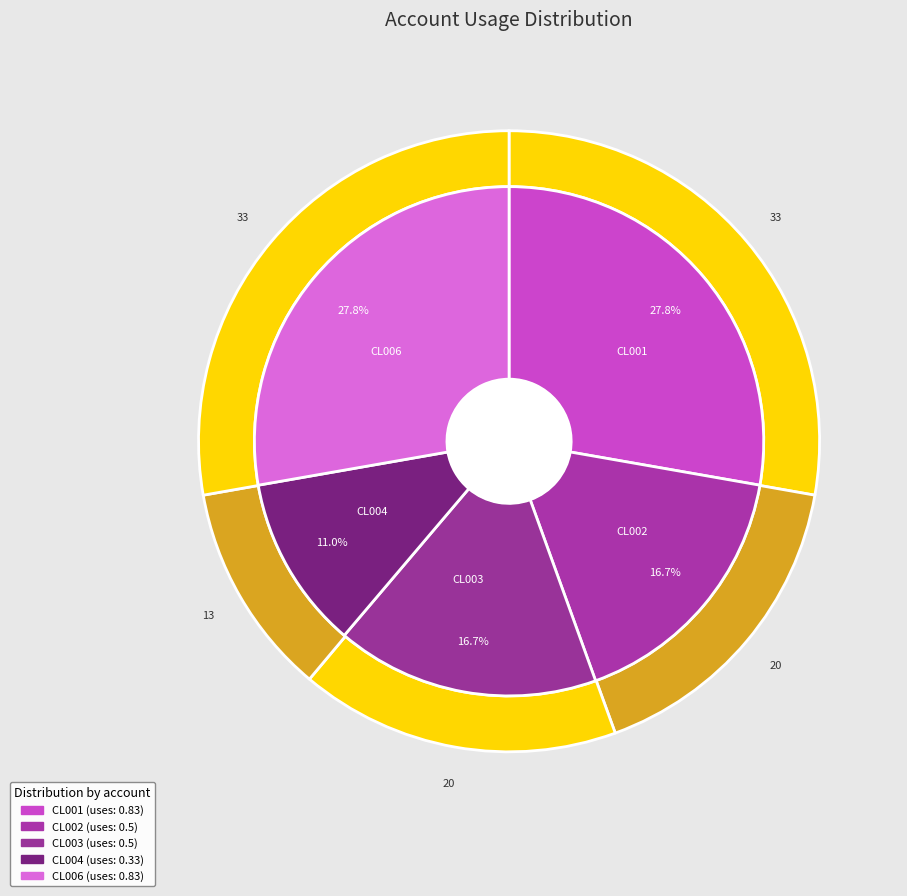

To the nearest percent, what percentage of the pie is CL006?

28%